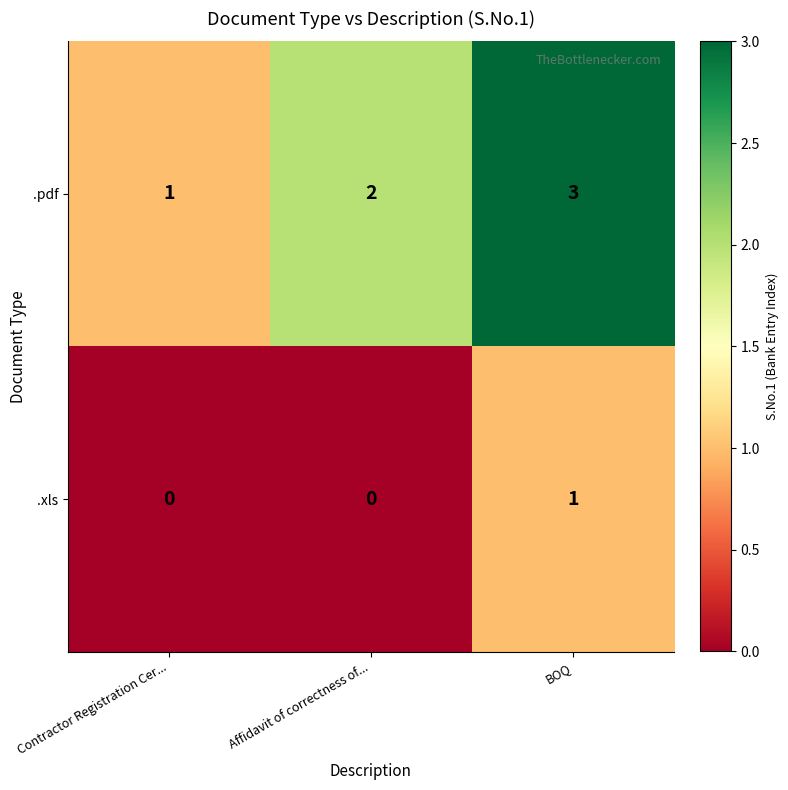

Between Contractor Registration Cer... and BOQ, which series saw the biggest shift?

.pdf